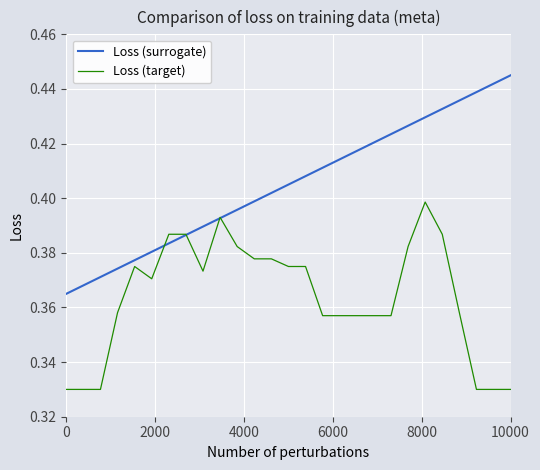

True or false: Loss (surrogate) and Loss (target) cross at least once.

True